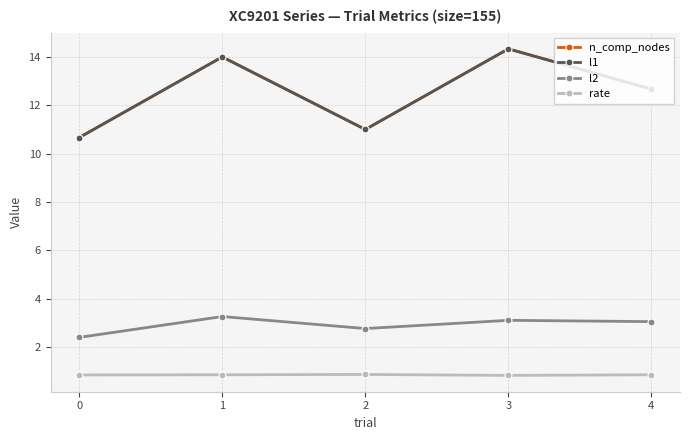

What is the smallest value displayed?

0.8